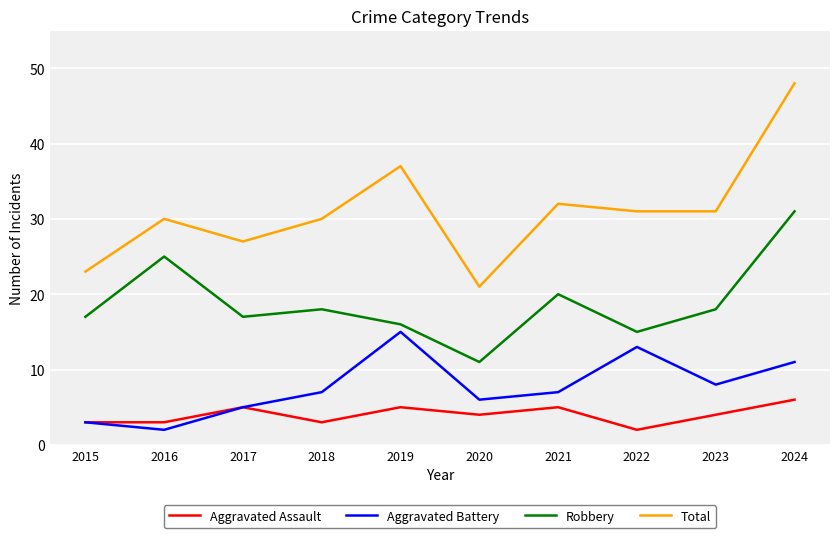

What is the total value across all series at 2020?

42